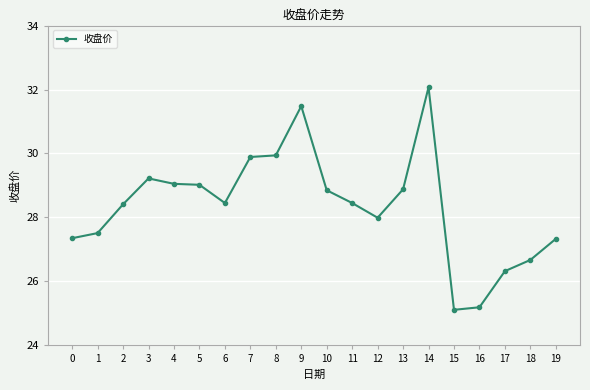

What is the value of the 6th point from the left?

29.0